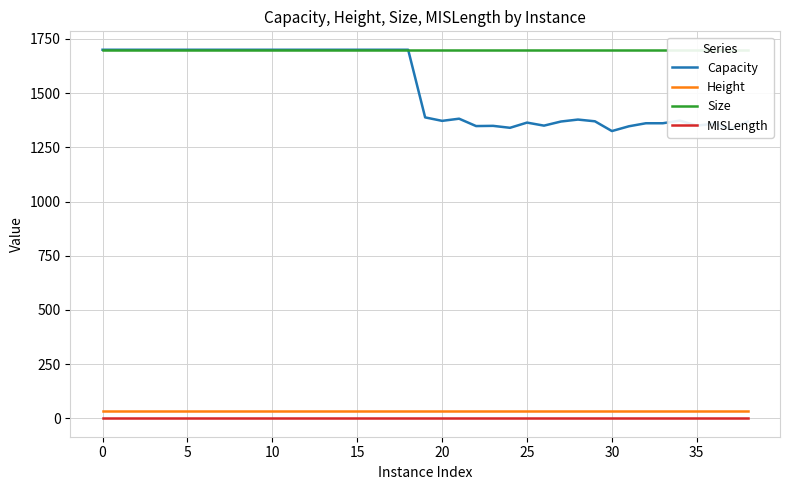

True or false: Height and Capacity cross at least once.

False